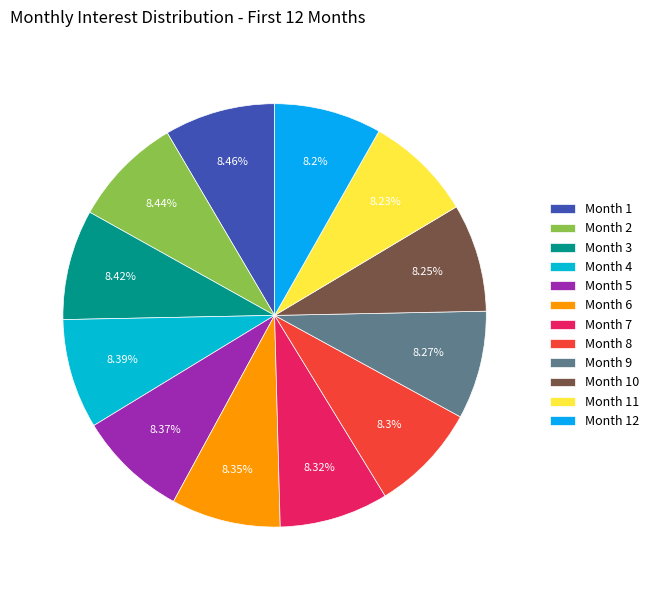

What percentage is NOT represented by Month 10?

91.7%